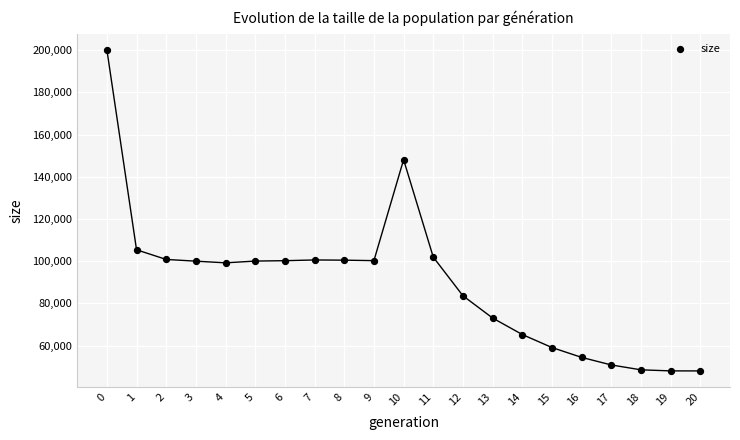

What Y value in the scatter plot is closest to 124135?

105423